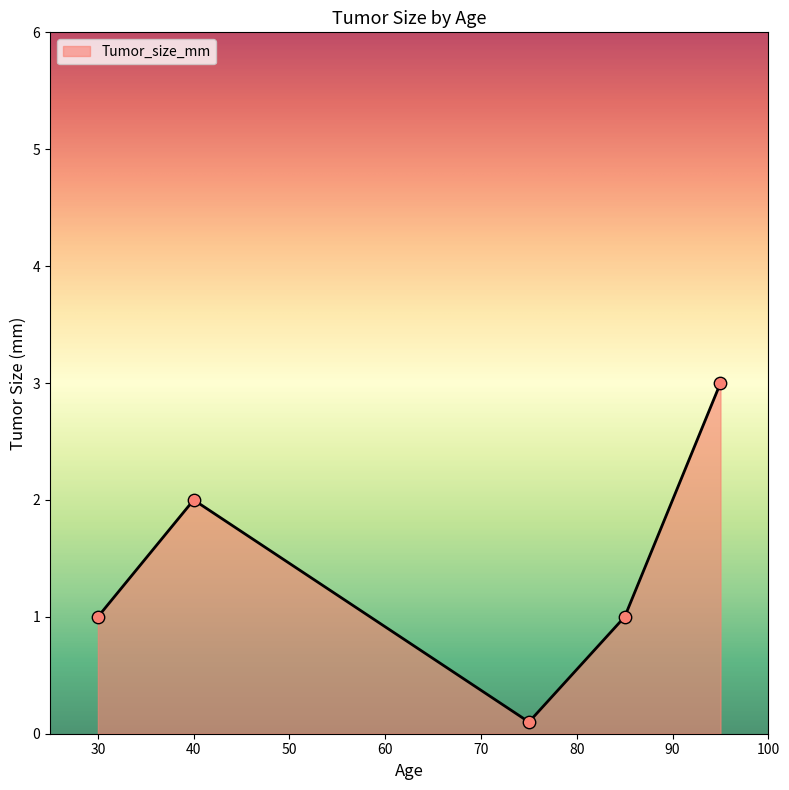

True or false: the data has more than 0 interior local peaks.

True